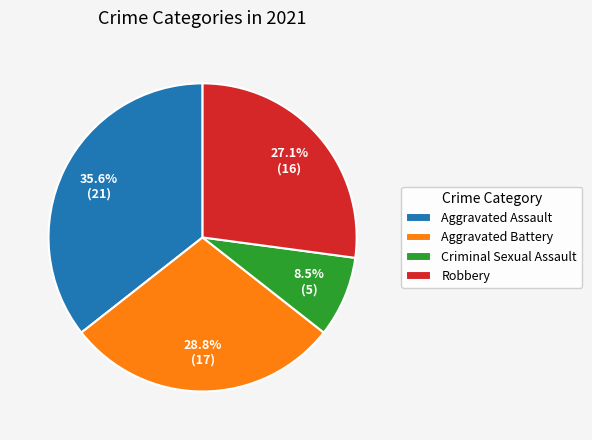

To the nearest percent, what is the difference between the largest and smallest slice percentages?

27%